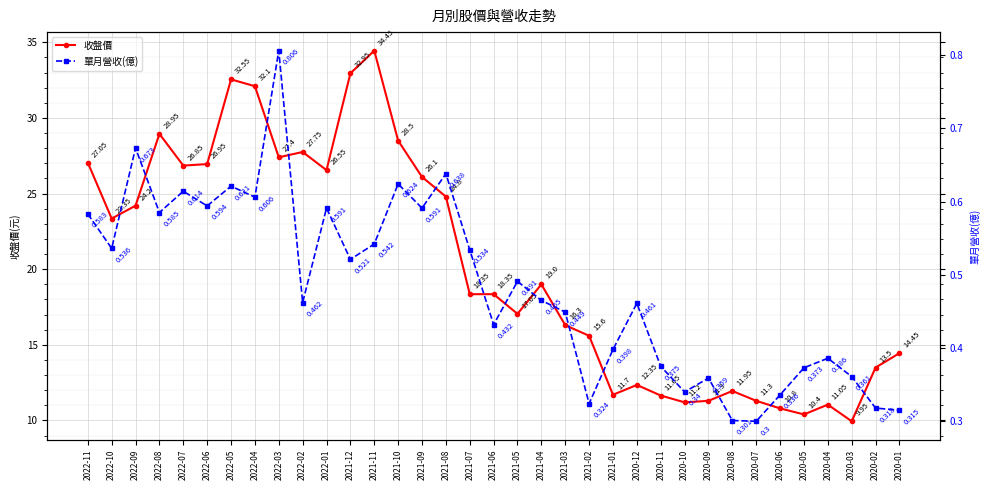

Rank the series at 2020-06 from lowest to highest value.

單月營收(億), 收盤價